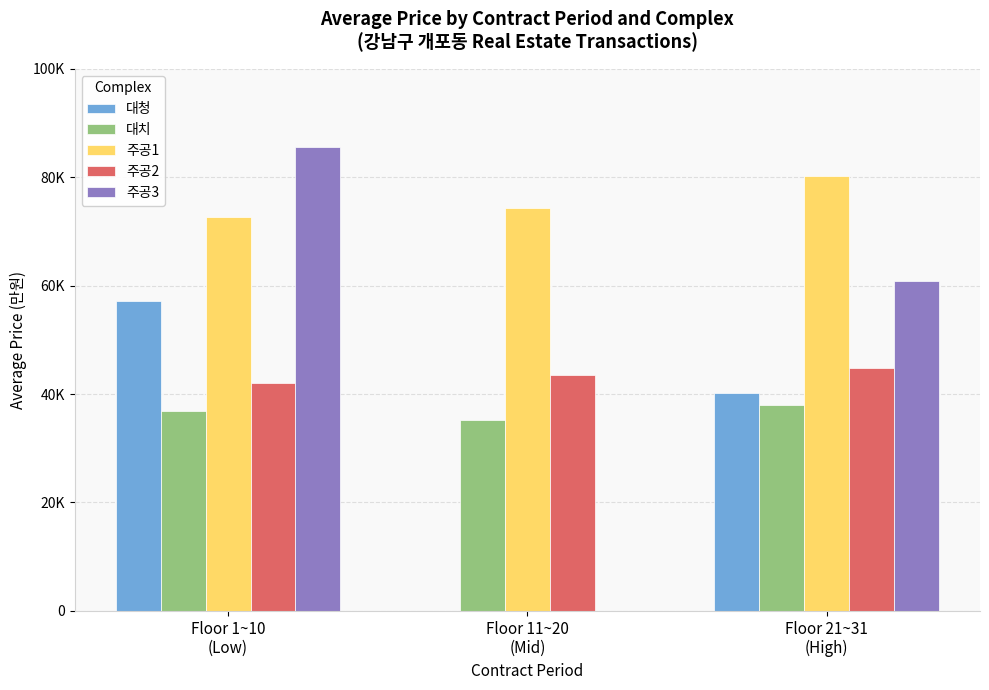

Which has a higher value, Floor 21~31
(High) or Floor 1~10
(Low)?

Floor 1~10
(Low)